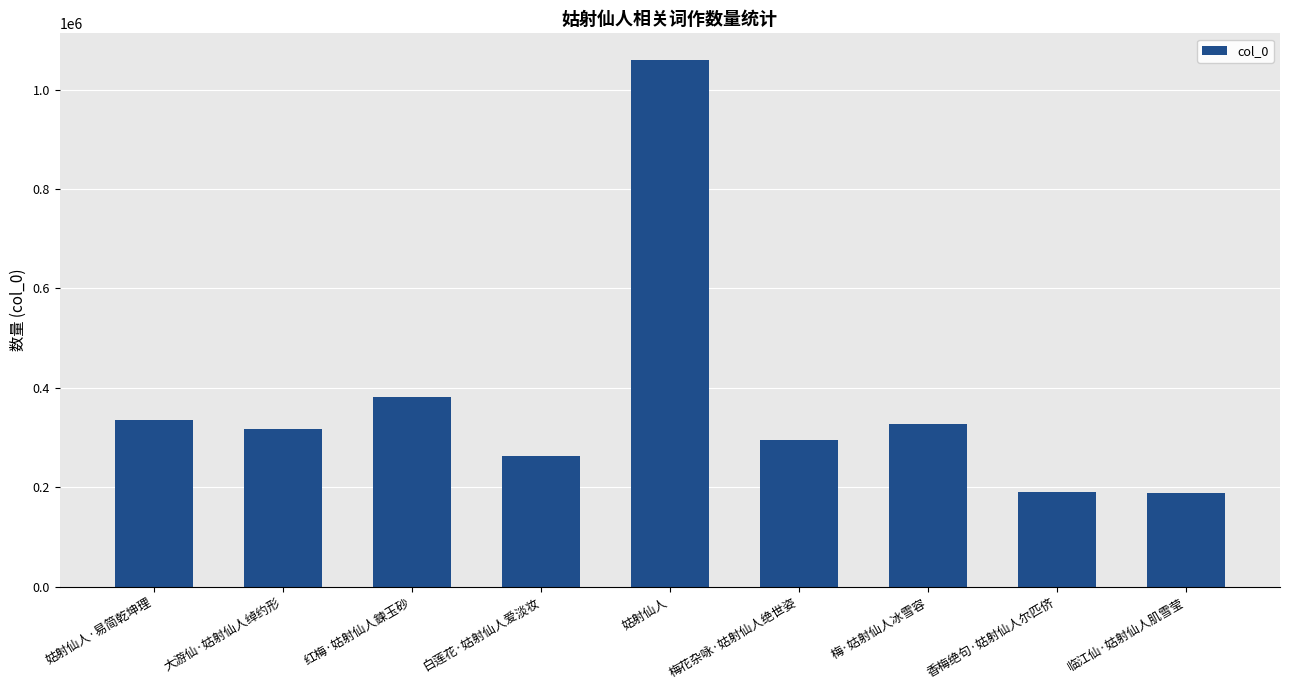

What is the difference between the second highest and minimum values?

193024